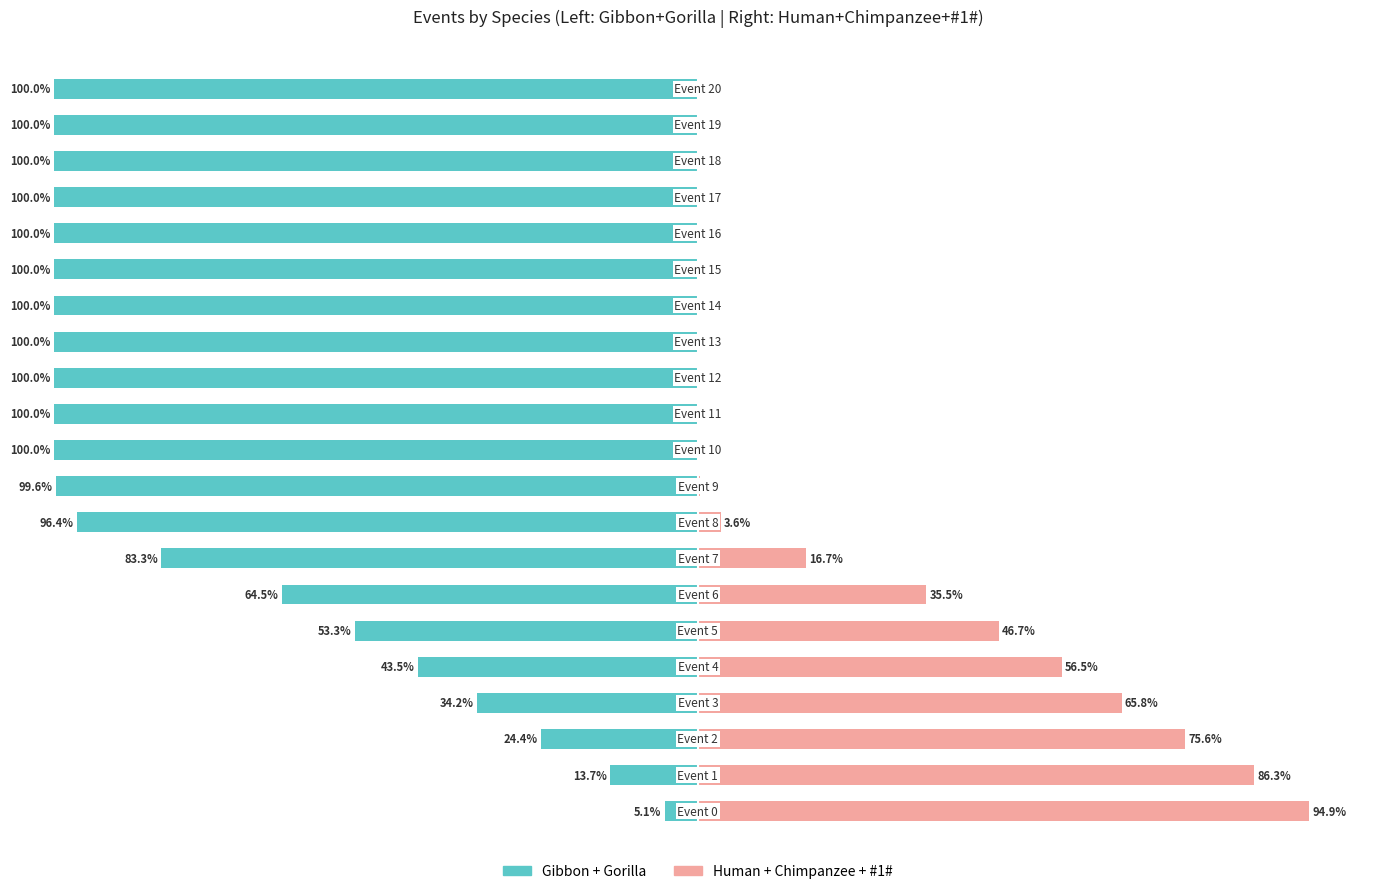

What is the value of the Gibbon+Gorilla bar at the 9th from the left?

-96.4